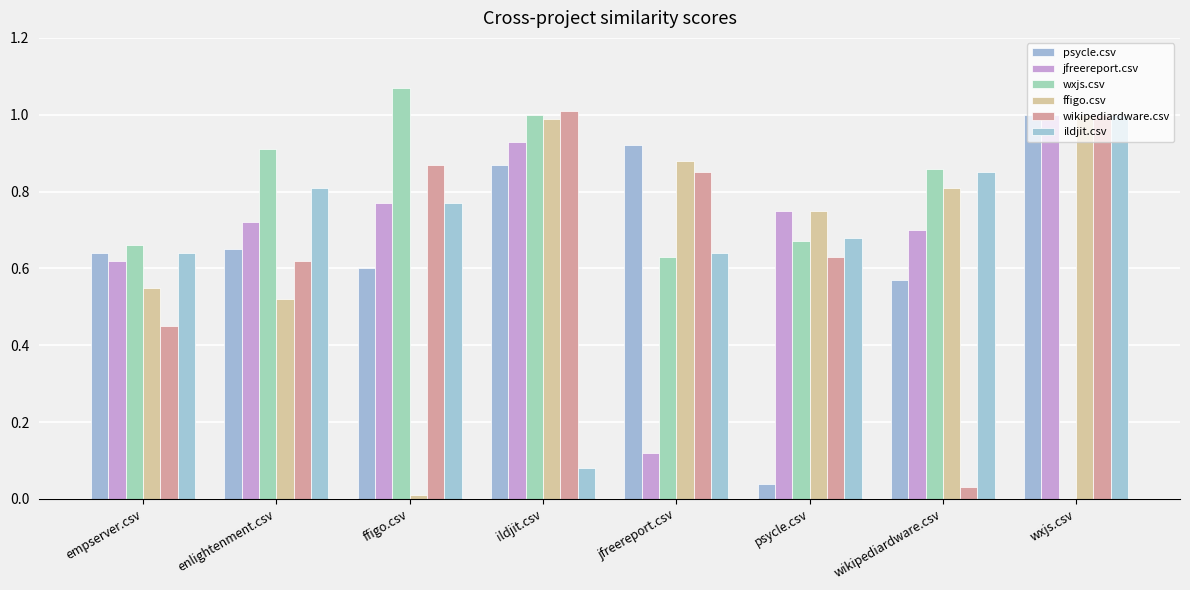

How many groups of bars are there?

8